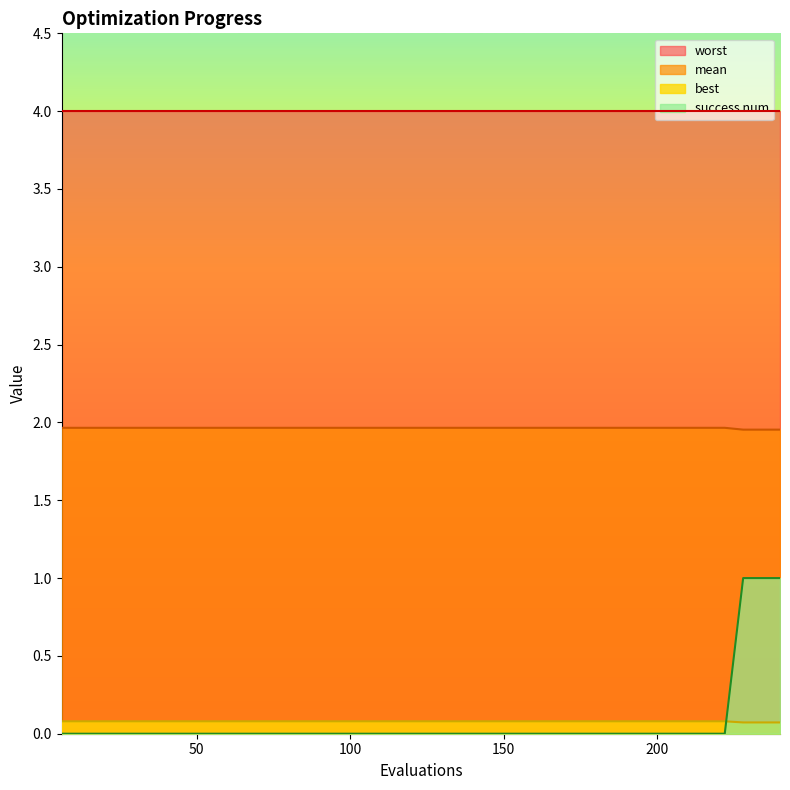

Rank the series by their maximum value, from lowest to highest.

best, success num, mean, worst